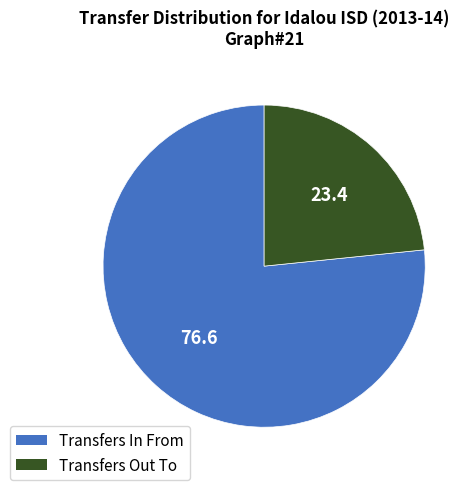

Which slice represents more than half of the pie?

Transfers In From